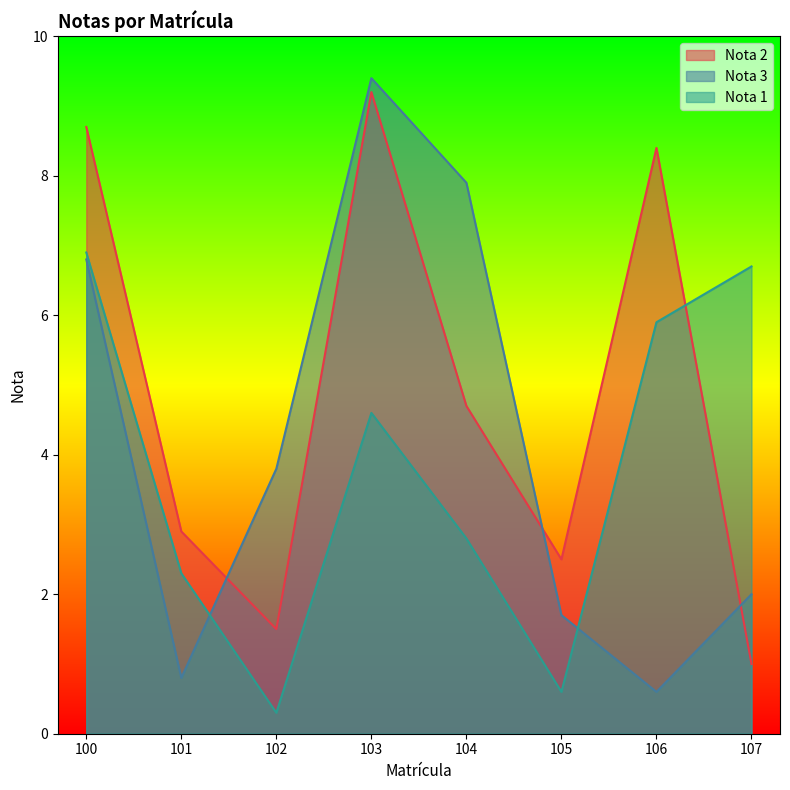

How many values in the Nota 3 series are below 3?

4